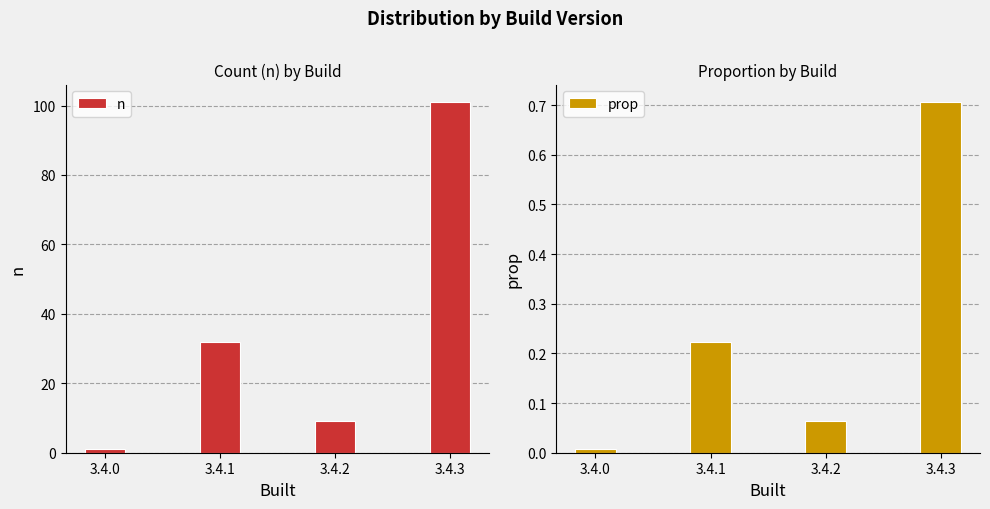

Reading left to right, what are all the values shown in this chart?

n: 3.4.0=1.0	3.4.1=32.0	3.4.2=9.0	3.4.3=101.0
prop: 3.4.0=0.0	3.4.1=0.2	3.4.2=0.1	3.4.3=0.7